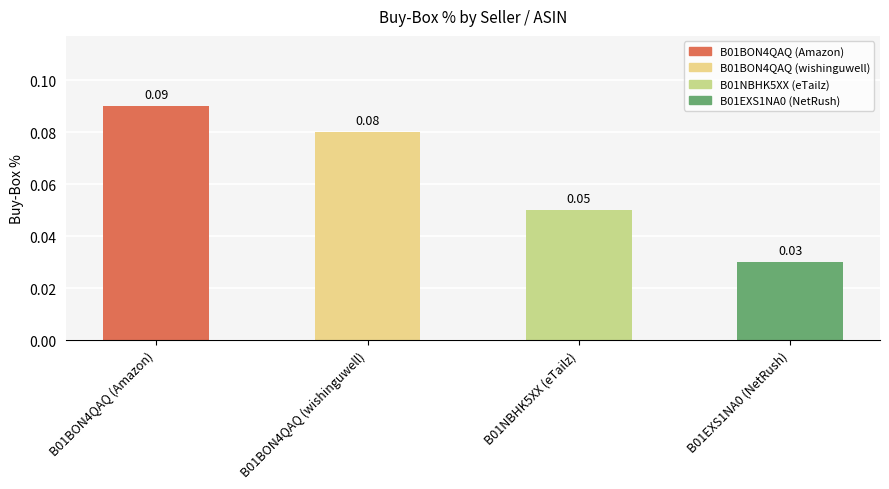

Count the values in the range 0 to 1.

4